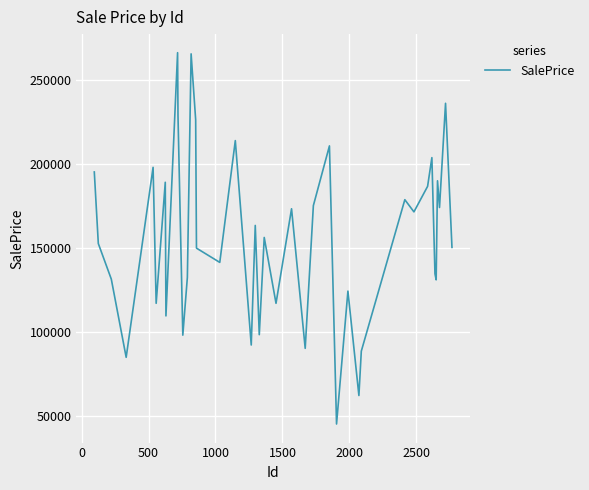

What is the smallest value displayed?

45429.6